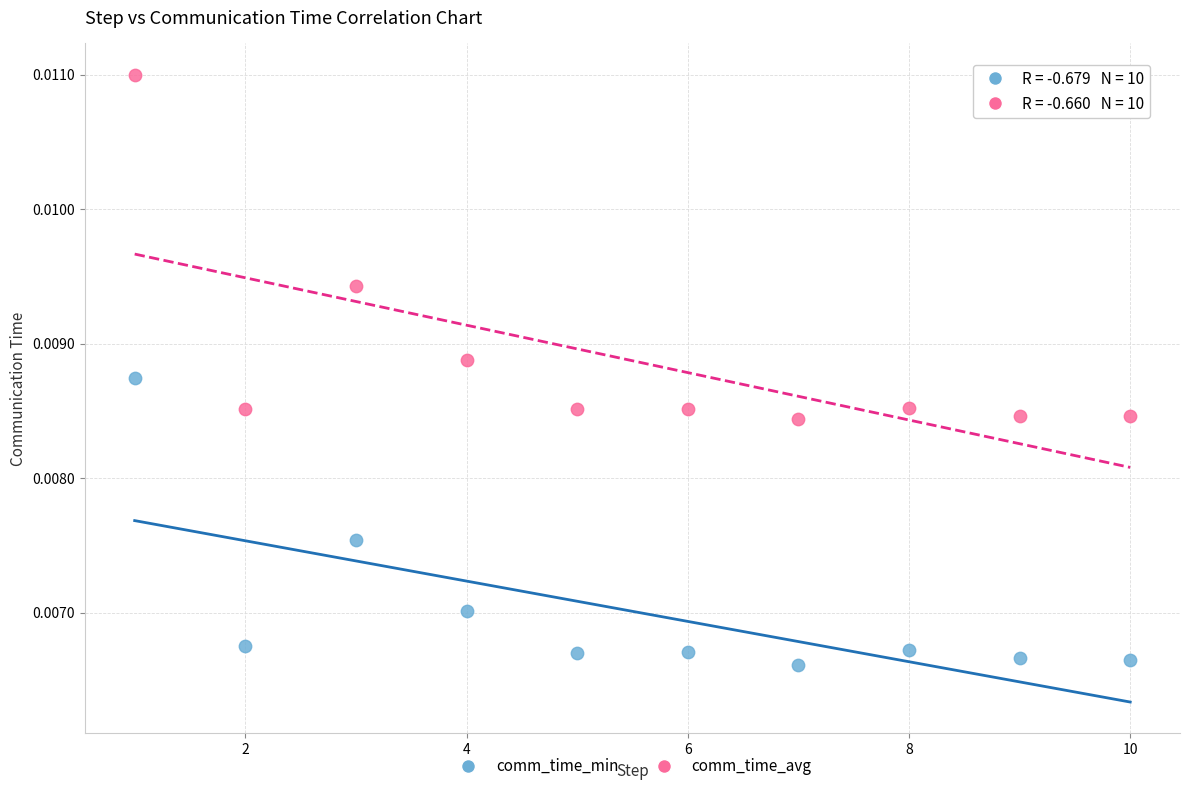

Across all data points, what is the range of X values (max minus min)?

9.0